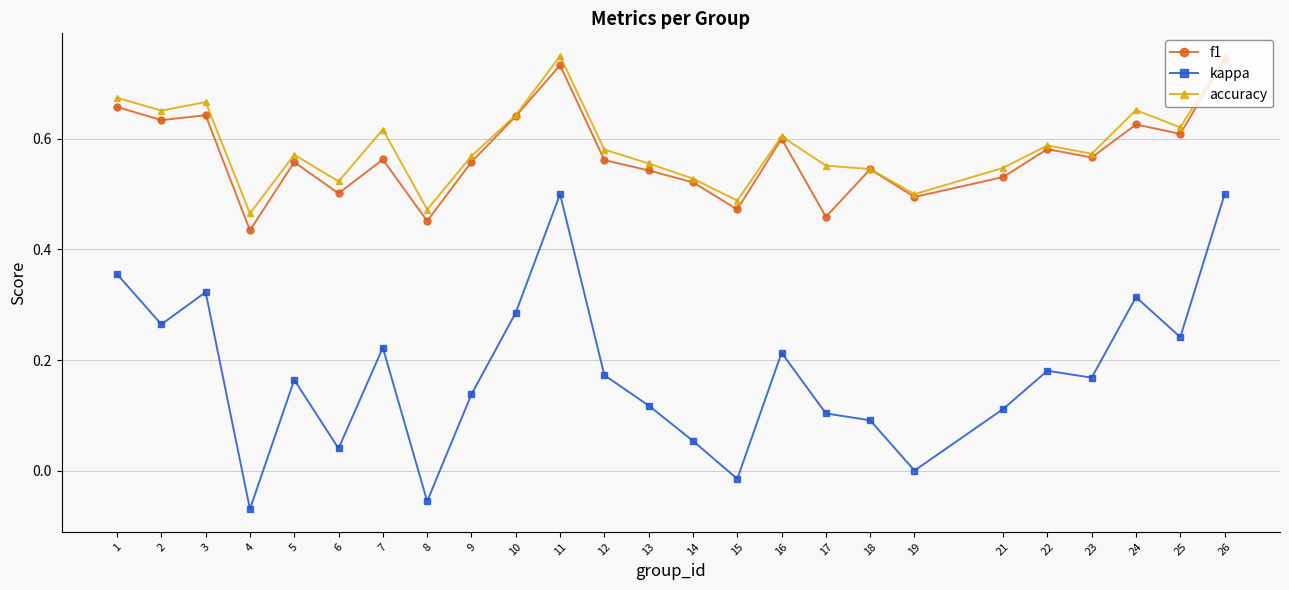

Is the value of kappa at 23 greater than the value of f1 at 1?

No